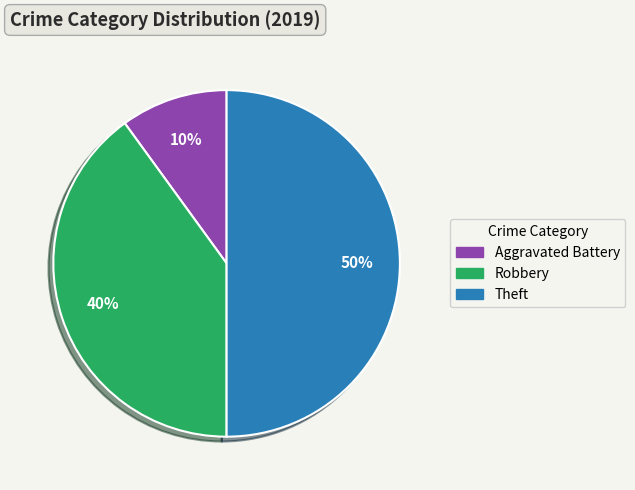

To the nearest percent, what is the difference between the largest and smallest slice percentages?

40%